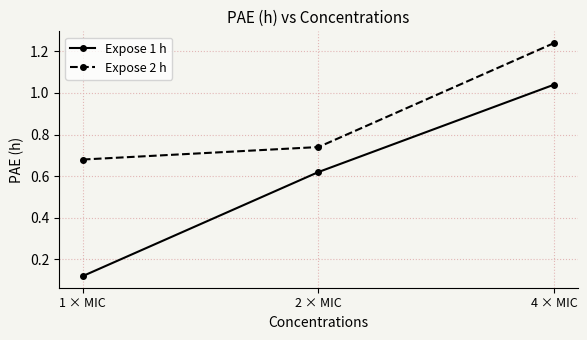

At which label does Expose 1 h reach its peak?

4 × MIC